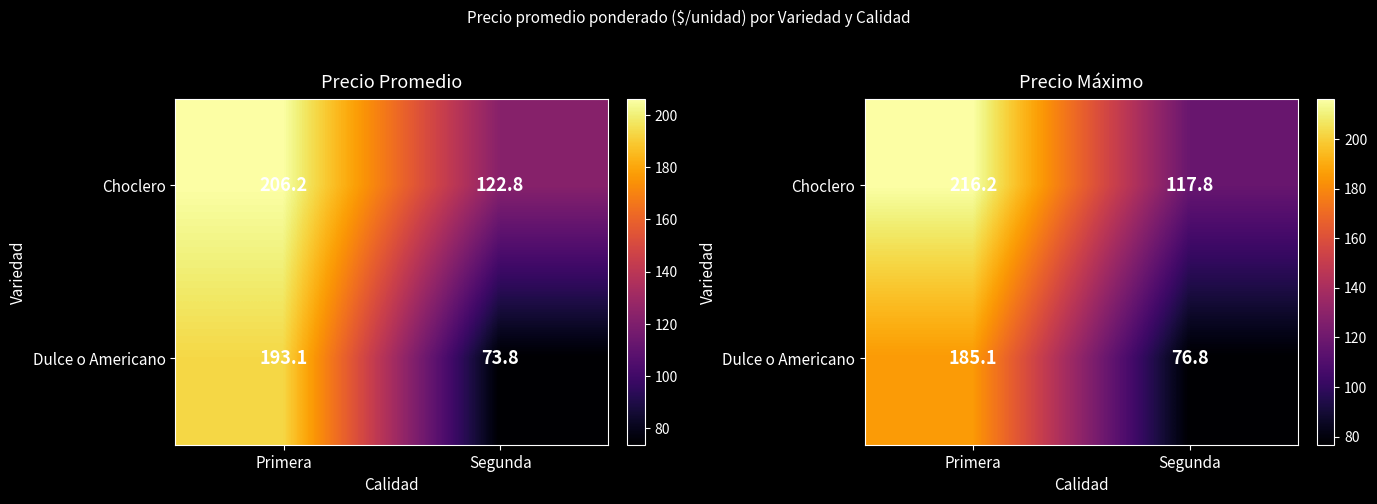

Which category has the lowest value across all series?

Segunda